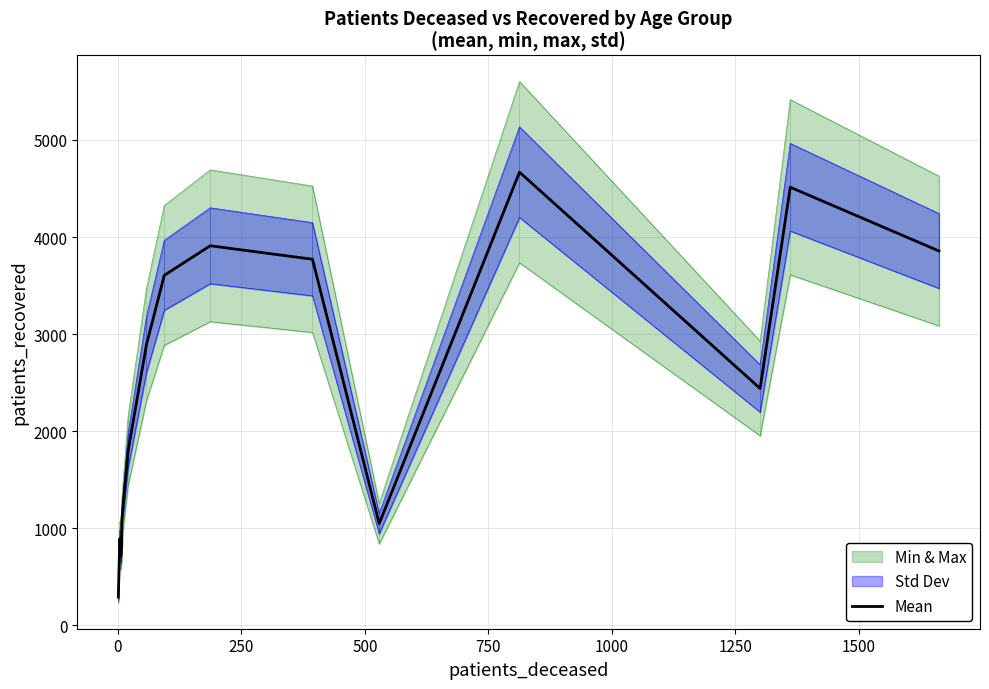

How many categories are shown in the chart?

16